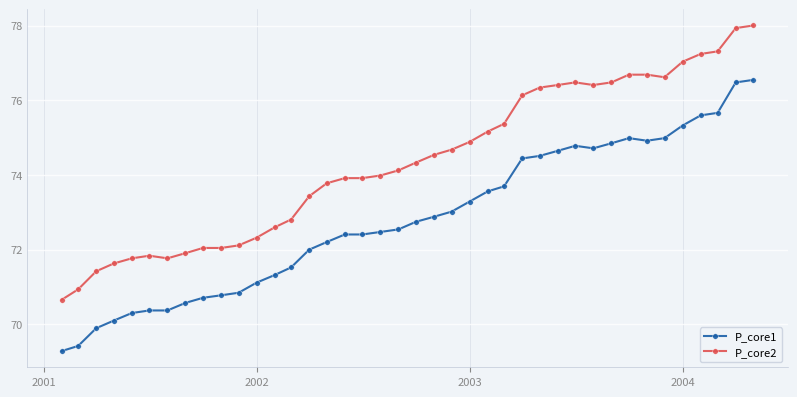

What is the average value of the P_core1 series?

72.8